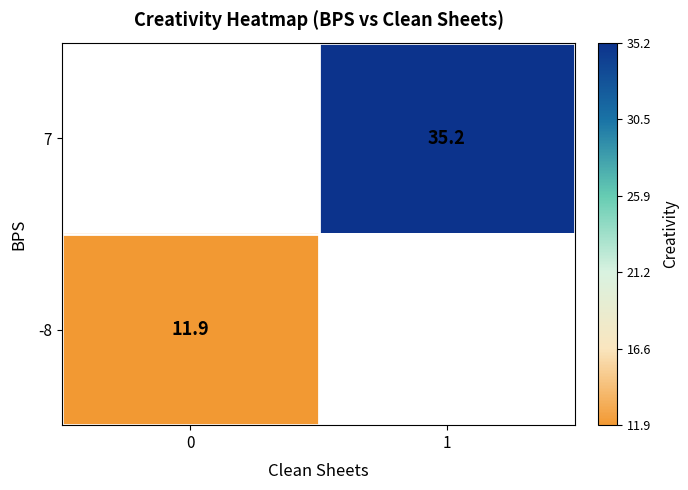

The value of -8 at 0 is 11.9. True or false?

True